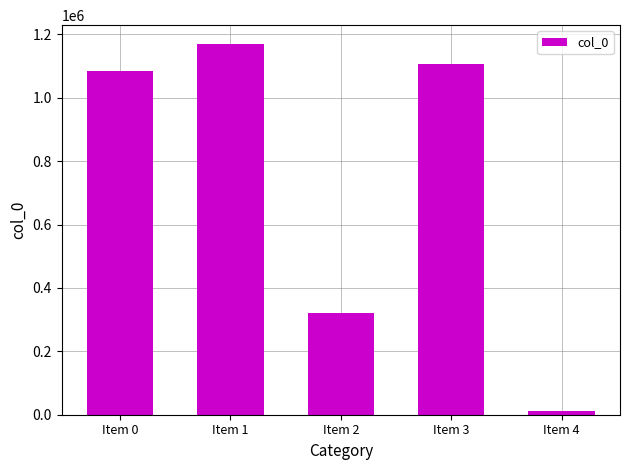

How many bars are there in total?

5